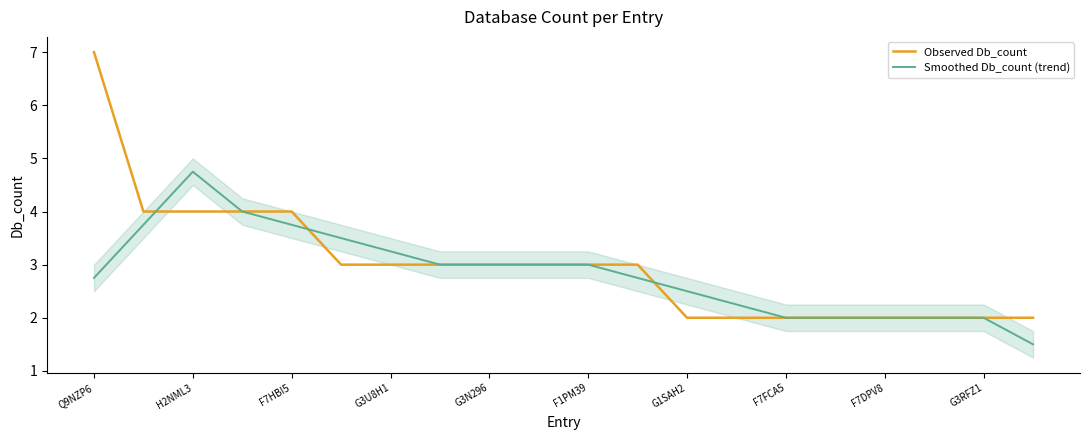

Is it true that Smoothed Db_count (trend) equals 2.7 at F7FCA5?

False